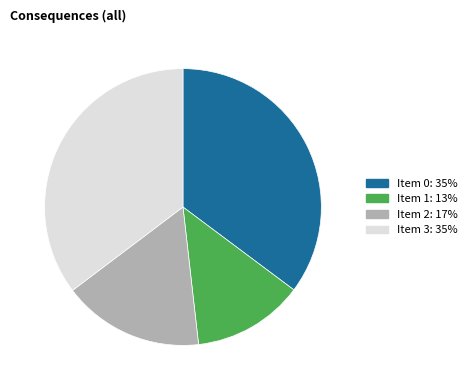

Is there a majority slice in this chart?

No